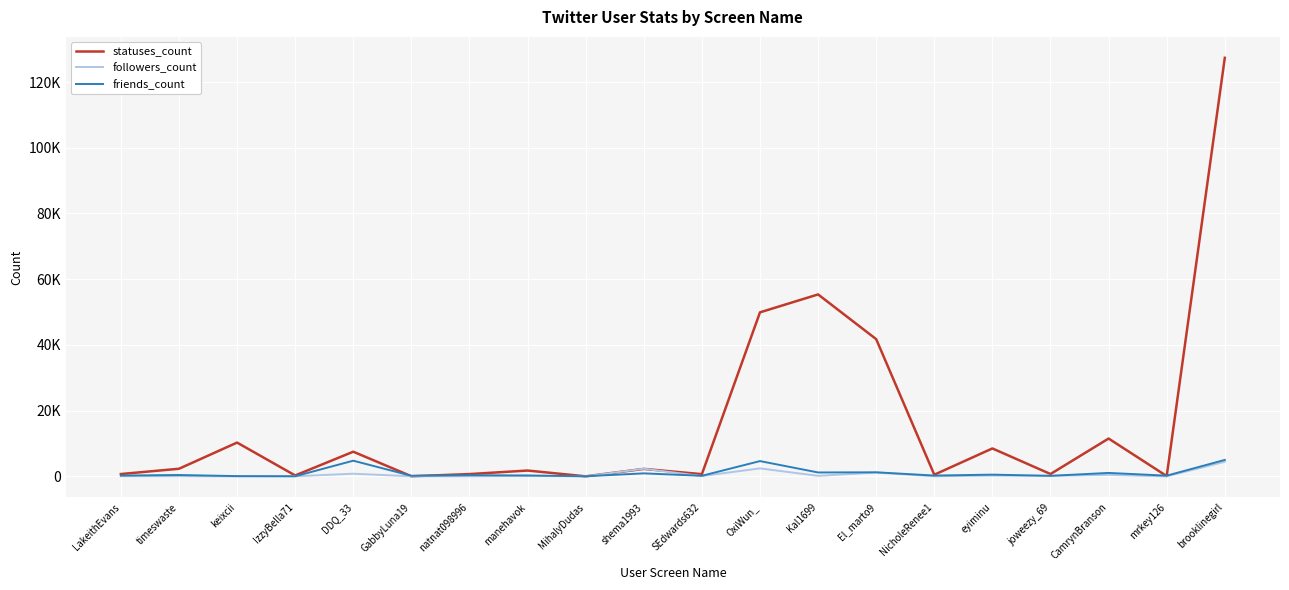

Does the chart have visible grid lines?

Yes